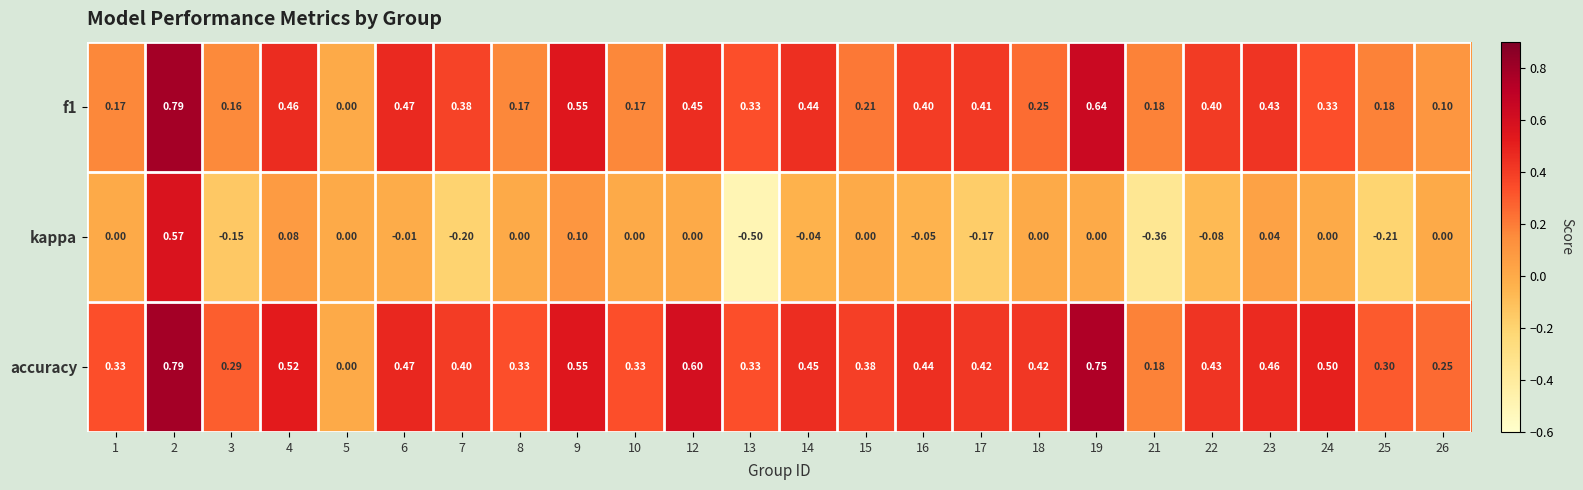

Which series has the largest range (max minus min)?

kappa